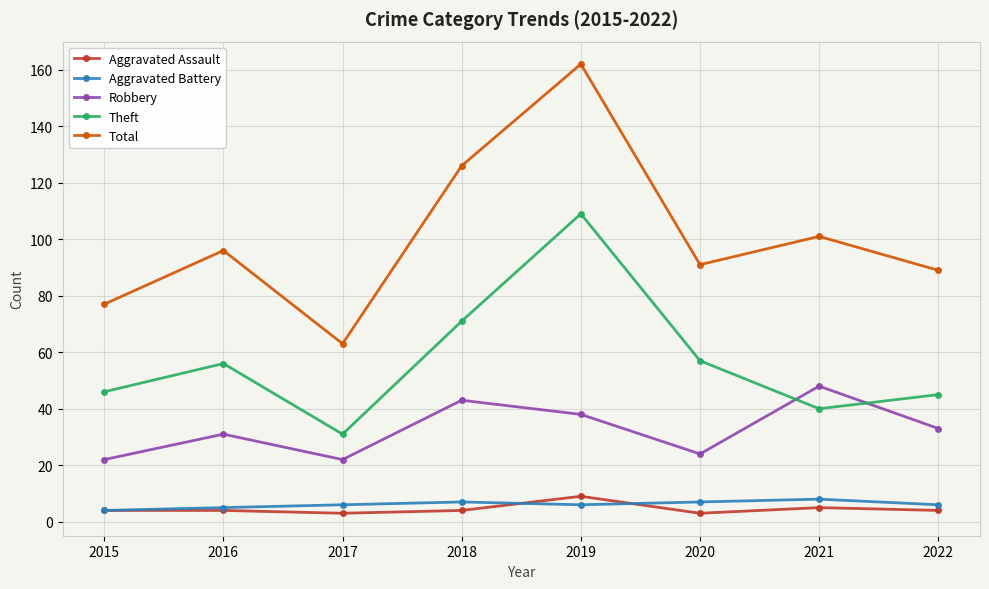

Reading left to right, what are all the values shown in this chart?

Aggravated Assault: 2015=4	2016=4	2017=3	2018=4	2019=9	2020=3	2021=5	2022=4
Aggravated Battery: 2015=4	2016=5	2017=6	2018=7	2019=6	2020=7	2021=8	2022=6
Robbery: 2015=22	2016=31	2017=22	2018=43	2019=38	2020=24	2021=48	2022=33
Theft: 2015=46	2016=56	2017=31	2018=71	2019=109	2020=57	2021=40	2022=45
Total: 2015=77	2016=96	2017=63	2018=126	2019=162	2020=91	2021=101	2022=89